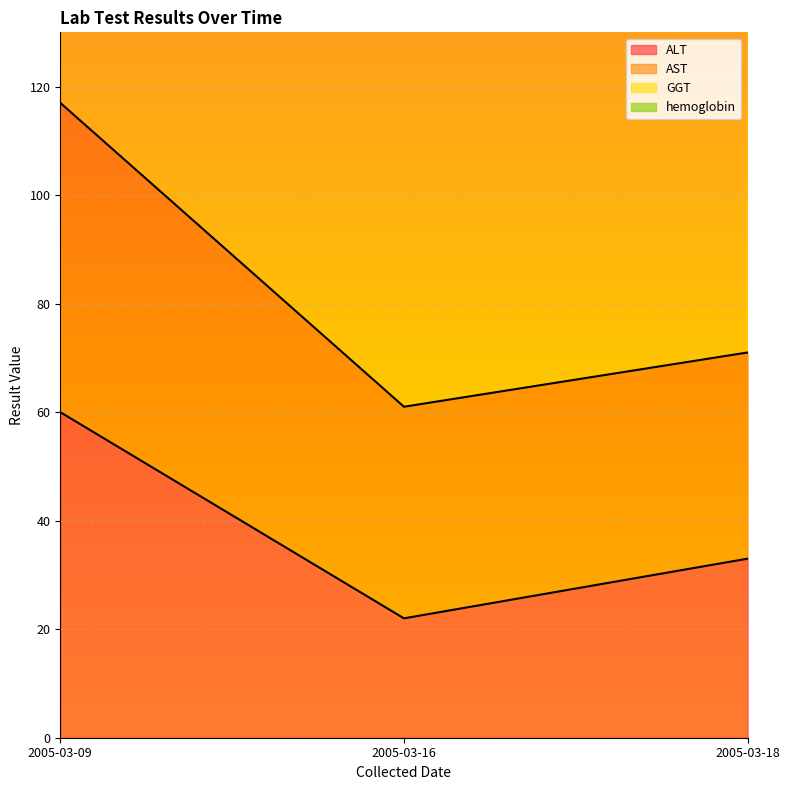

Rank the categories by ALT value from lowest to highest.

2005-03-16, 2005-03-18, 2005-03-09